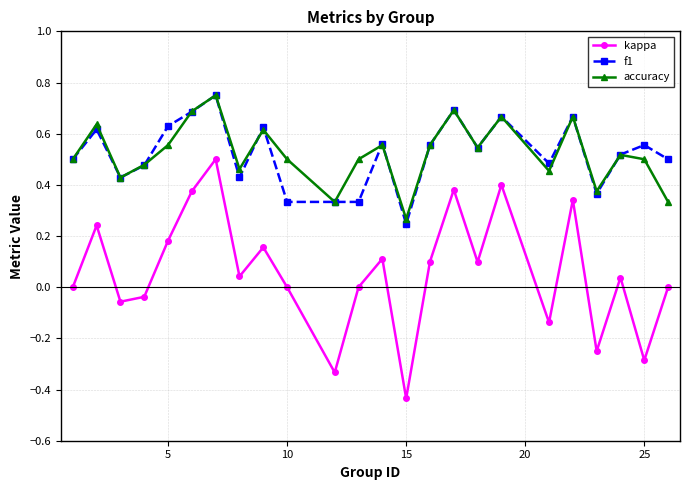

How many interior local peaks does the accuracy series have?

8